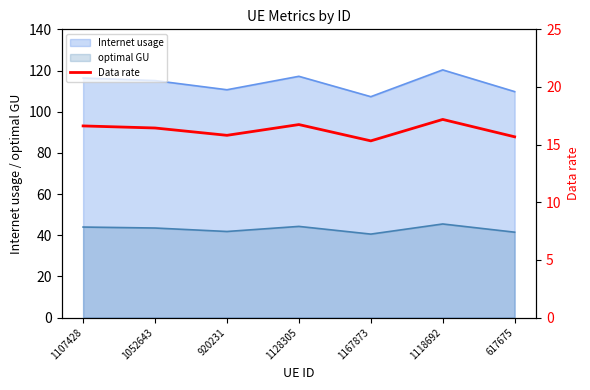

List the labels in order of value, smallest first.

1167873, 617675, 920231, 1052643, 1107428, 1128305, 1118692